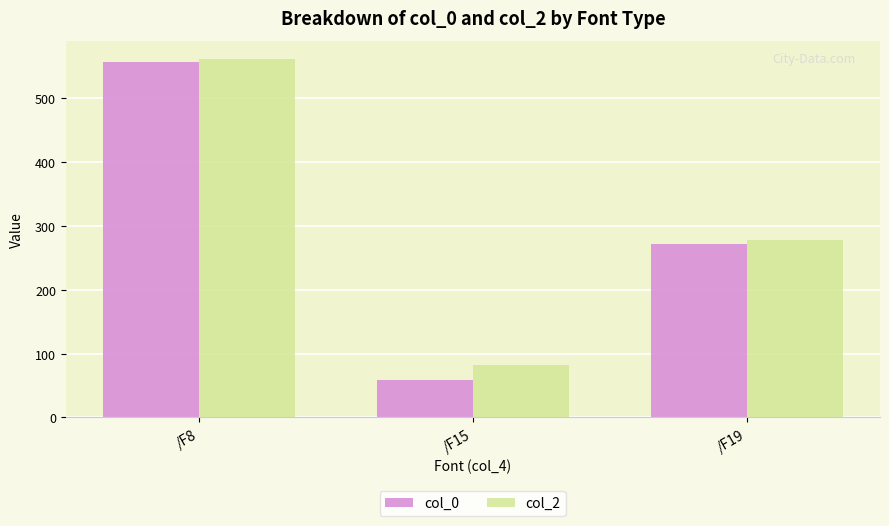

How many bars are there in each group?

2